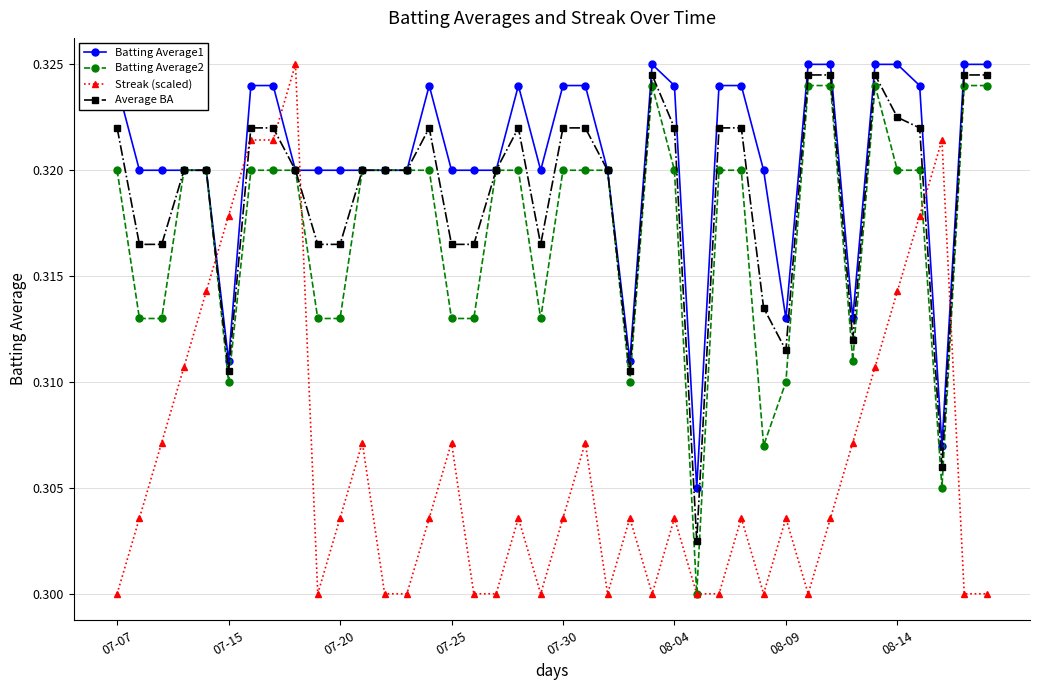

After their last crossing, which series has the higher values: Streak (scaled) or Batting Average1?

Batting Average1